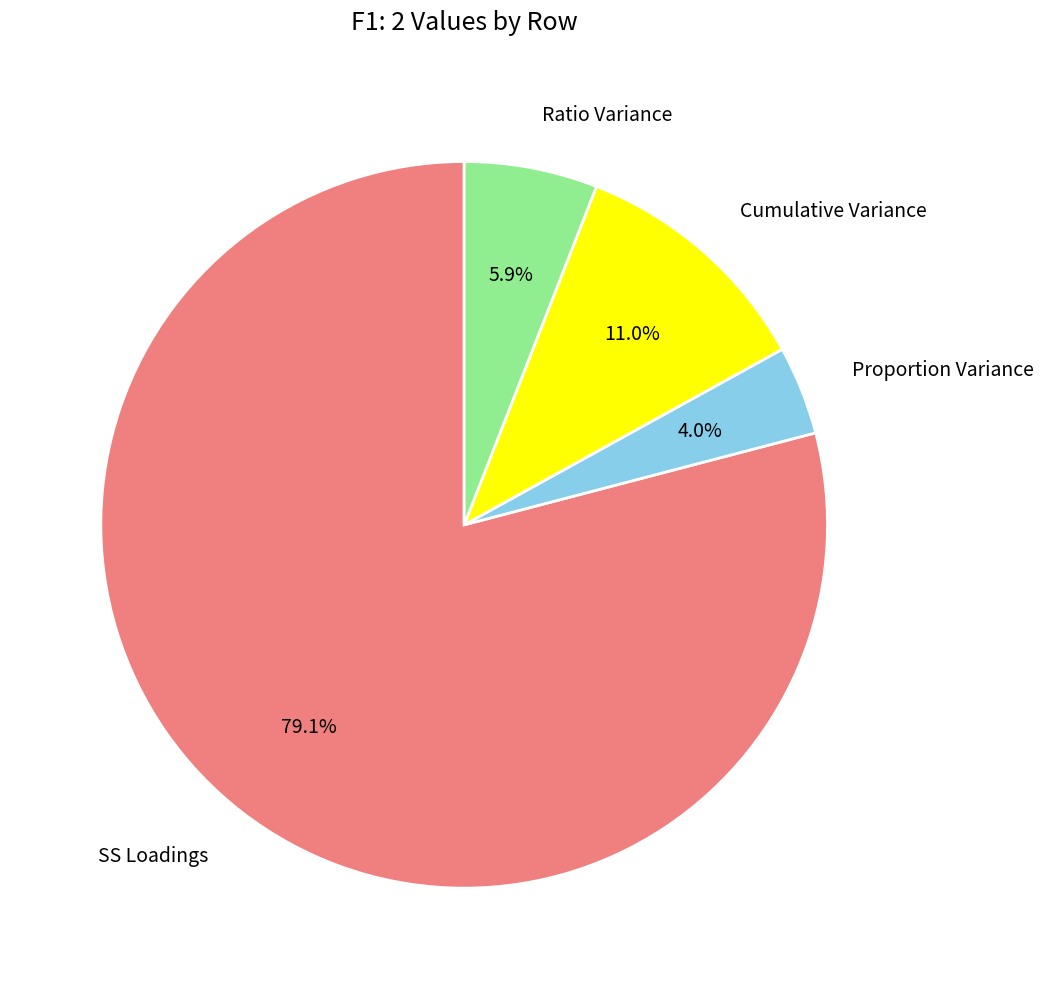

Which has a higher value, Ratio Variance or SS Loadings?

SS Loadings